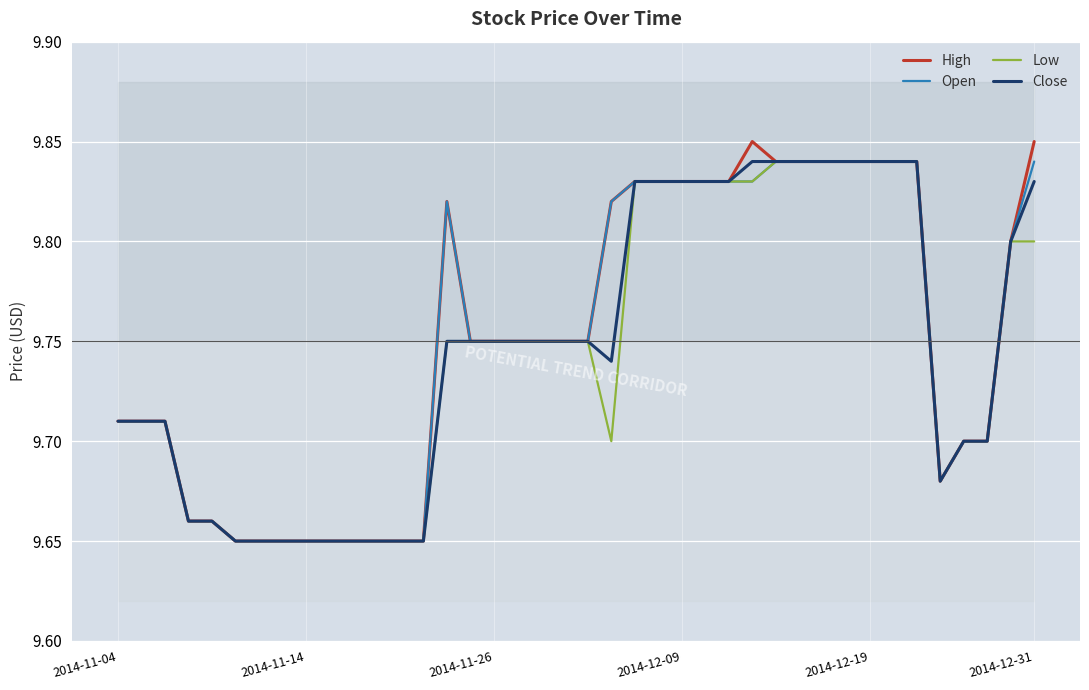

What is the average value of the Open series?

9.8